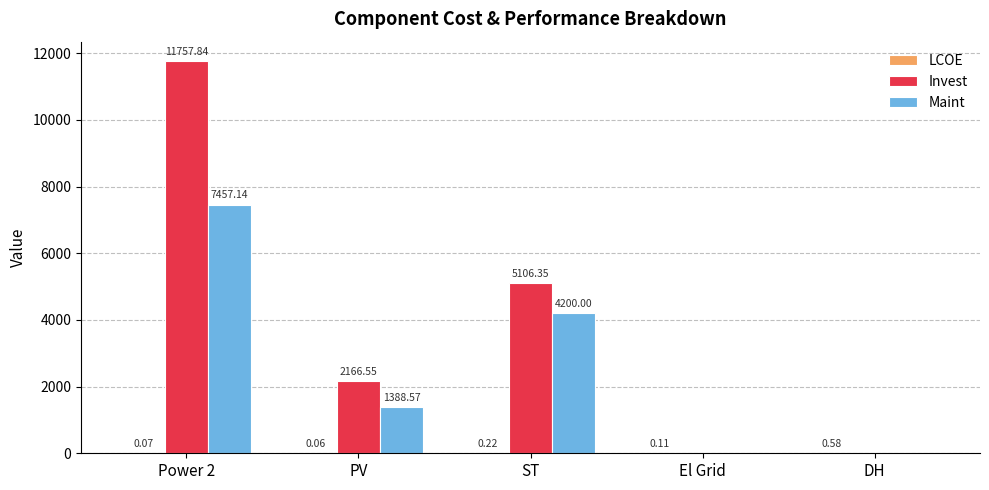

What is the sum of all Invest values?

19030.7